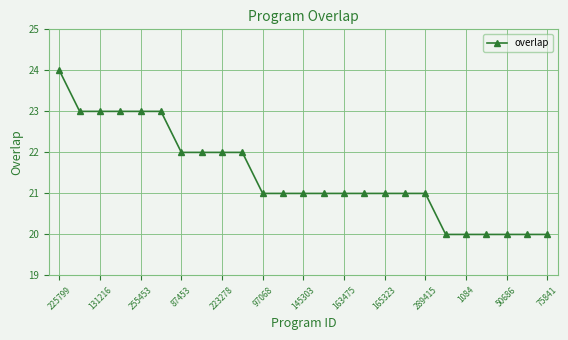

What is the minimum value shown in the chart?

20